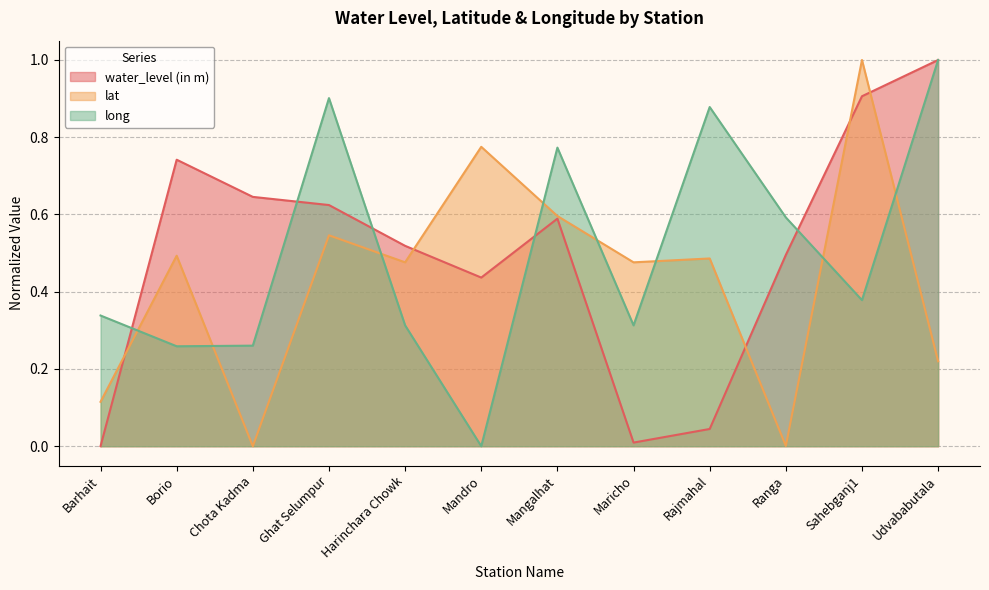

At which category is the sum across all series the highest?

Sahebganj1